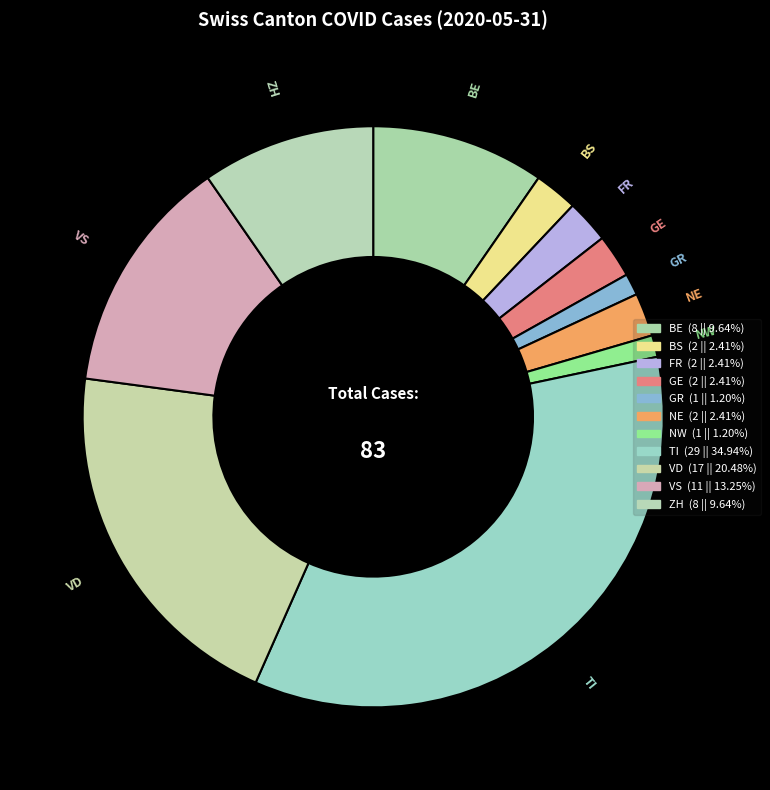

Count the number of slices in the pie.

11